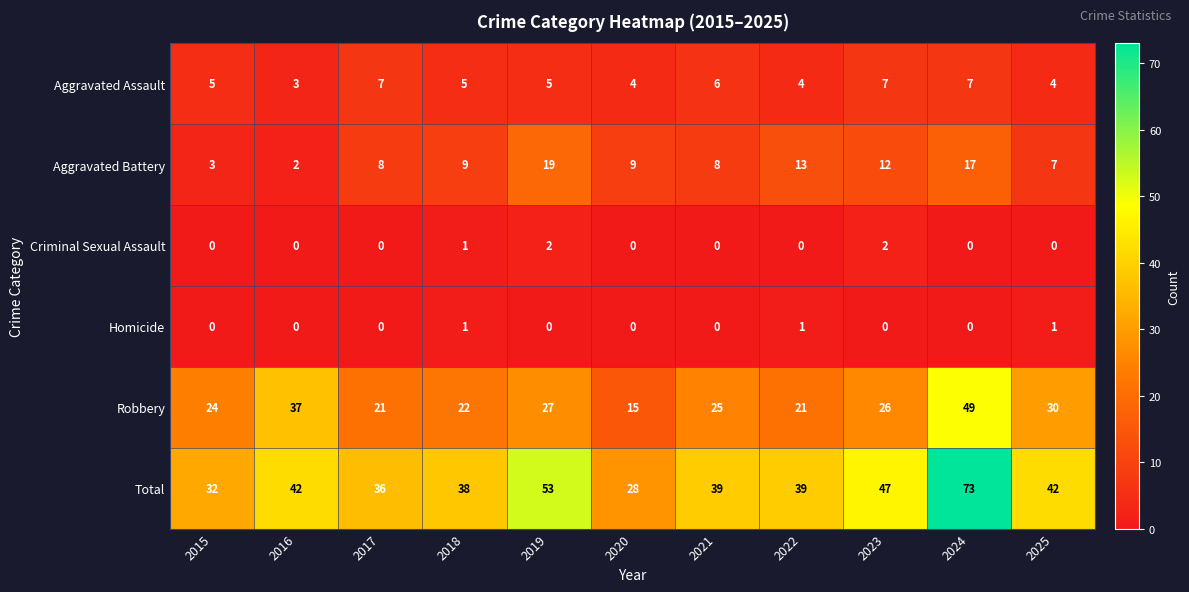

What is the minimum value for Aggravated Assault?

3